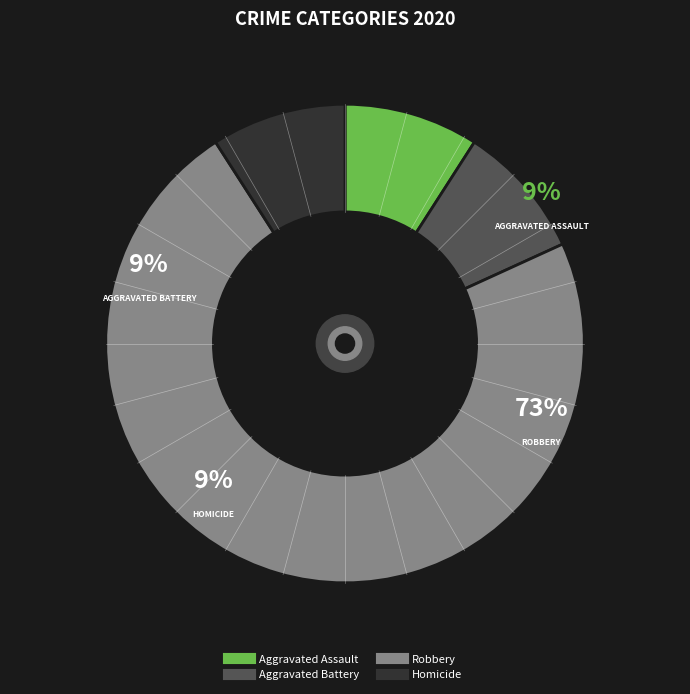

Which category has the biggest portion of the pie?

Robbery